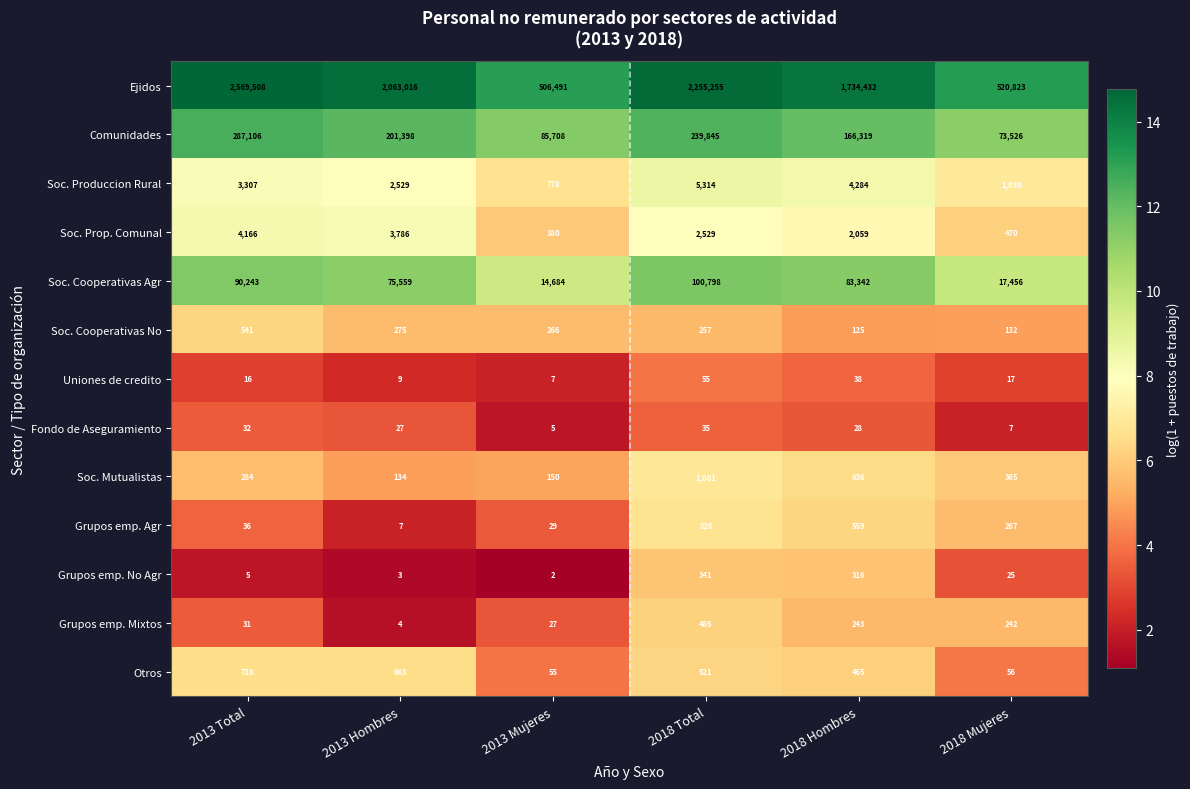

What is the total value across all series at 2013 Total?

2955993